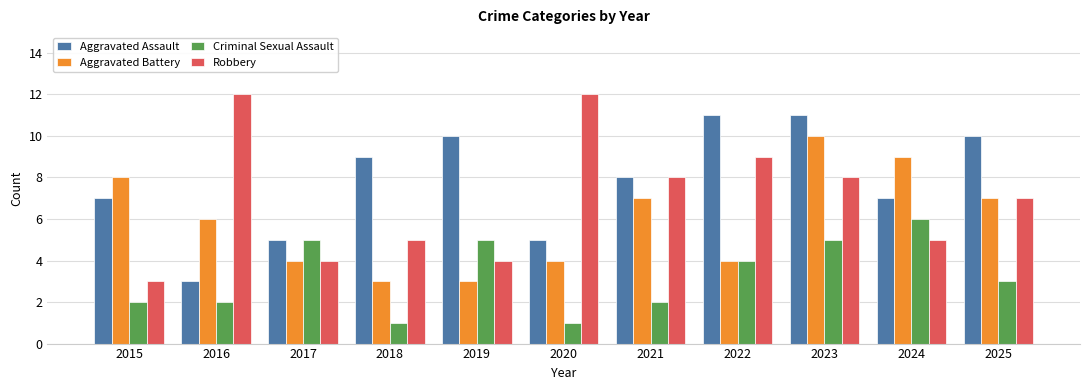

True or false: Aggravated Battery has a value of 15 at 2024.

False